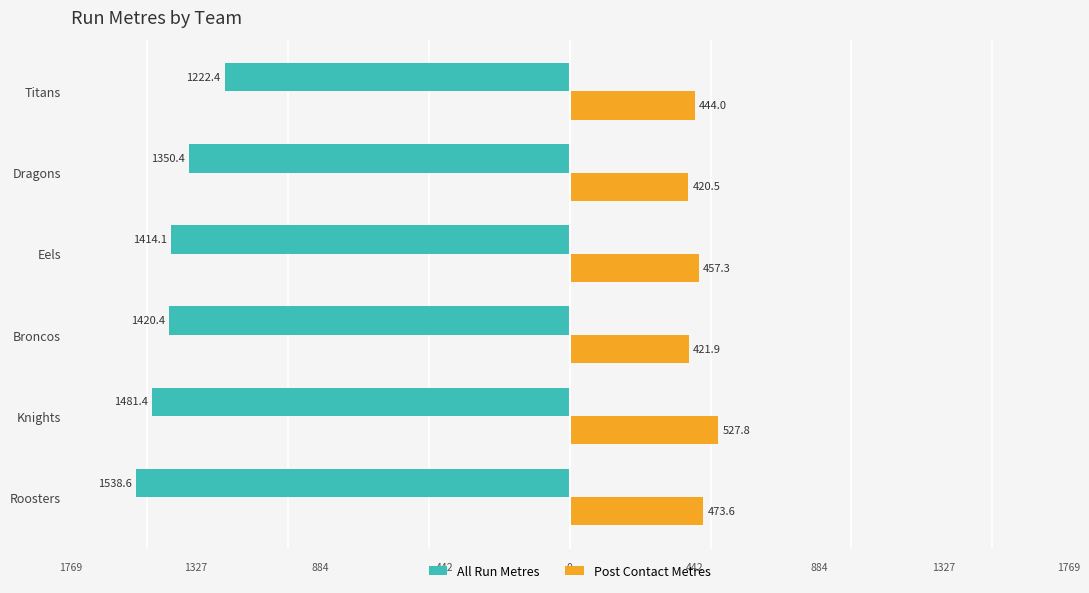

What are all the series names shown in the legend?

All Run Metres, Post Contact Metres